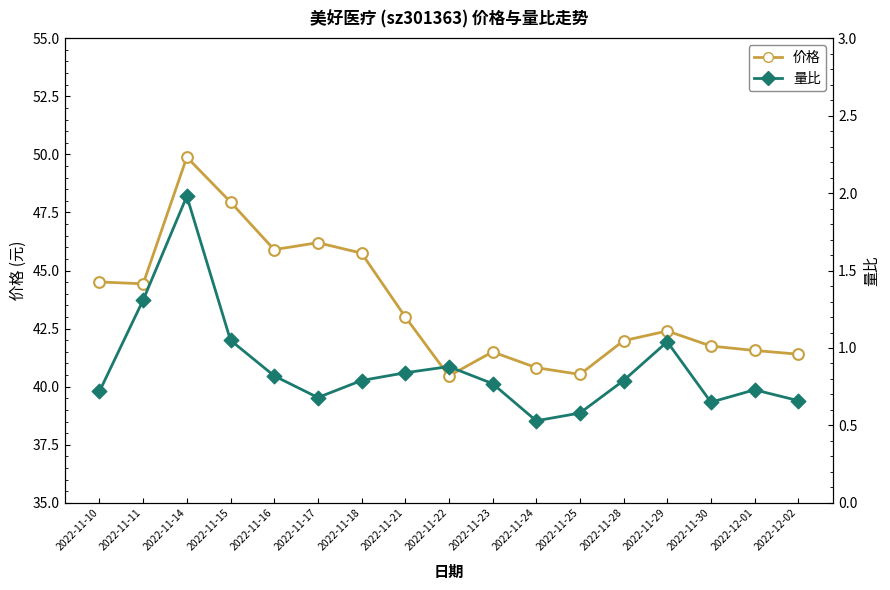

Which series has the largest total across all categories?

价格